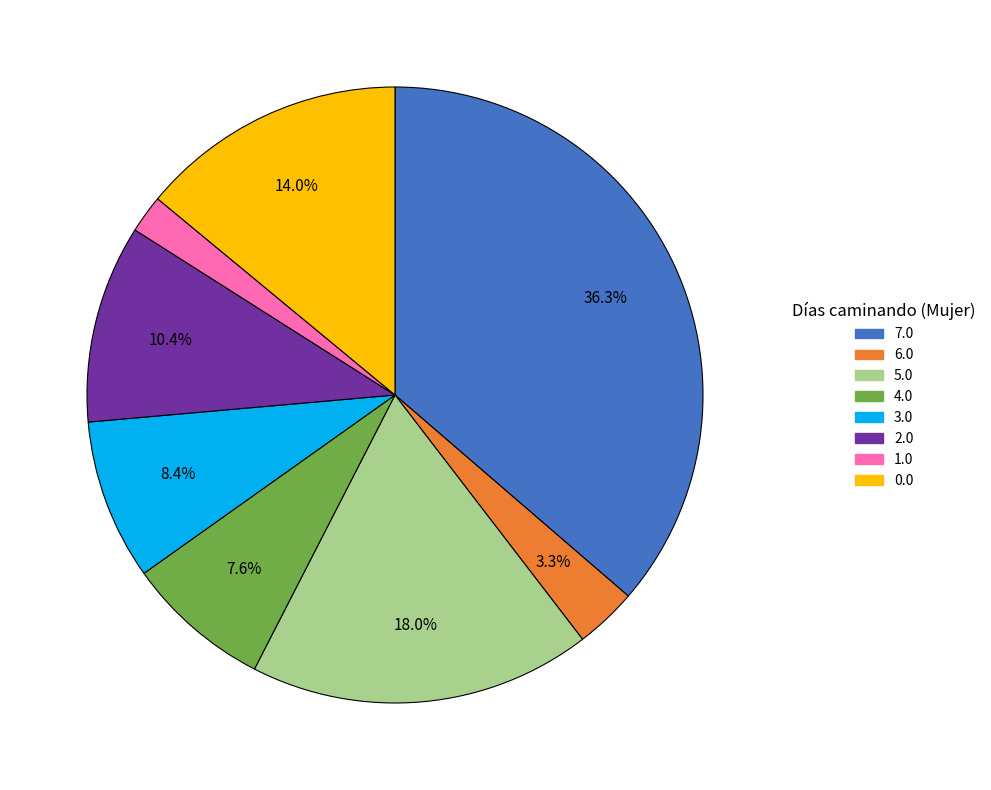

What is the smallest slice in the pie chart?

1.0